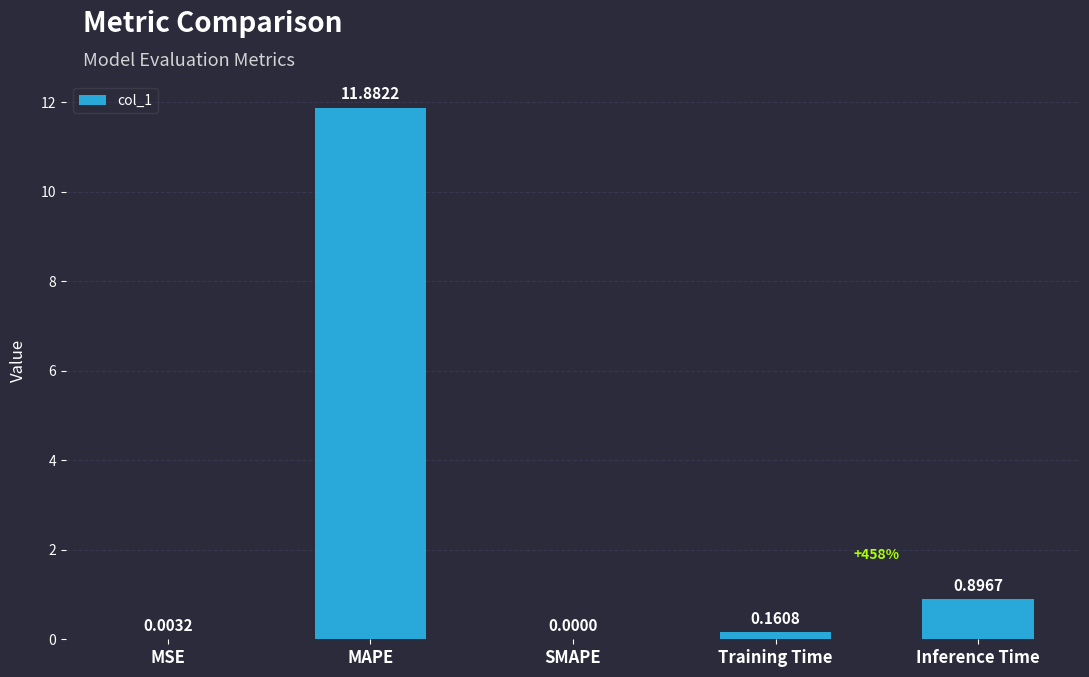

Which has a higher value, MSE or Inference Time?

Inference Time